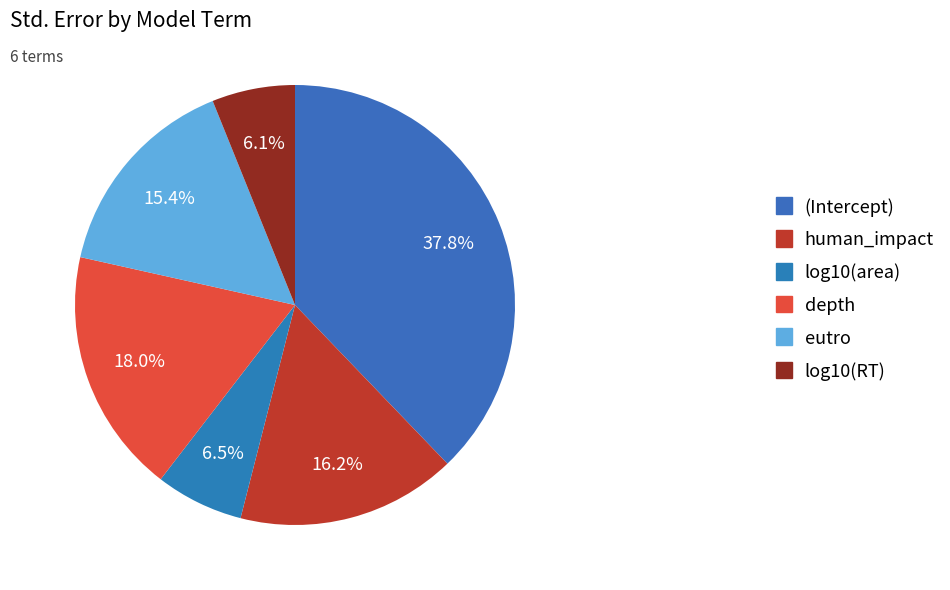

Which slice is the largest?

(Intercept)